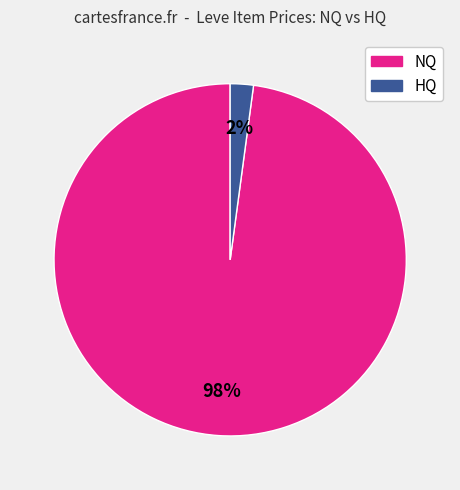

How many segments does this pie chart have?

2